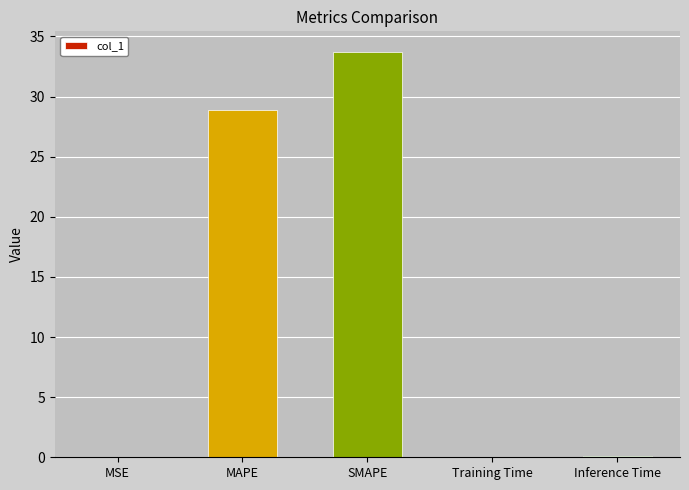

True or false: the data shows 51.2 at MAPE.

False